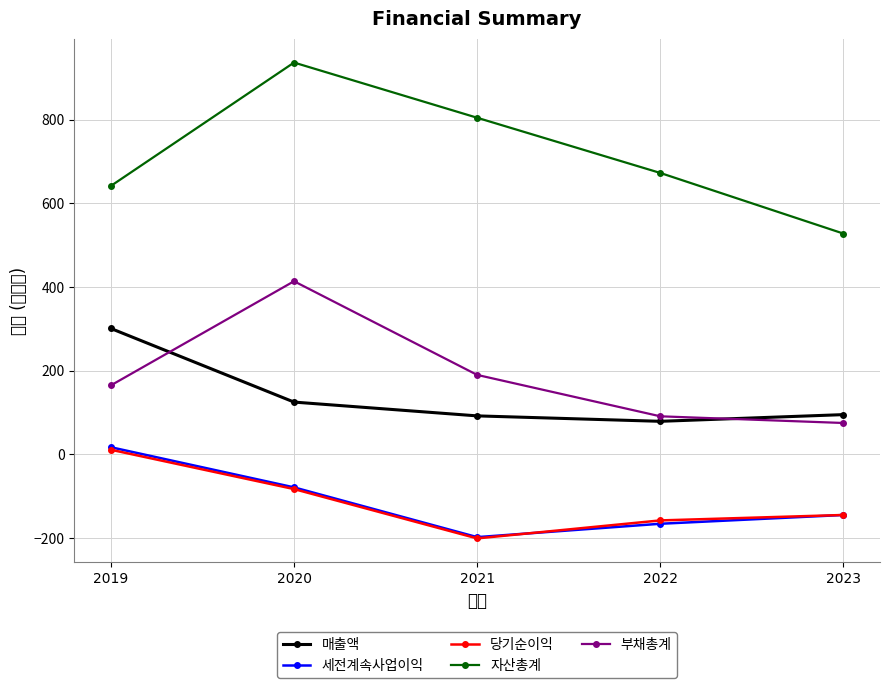

At which label is 부채총계 closest to 244?

2021